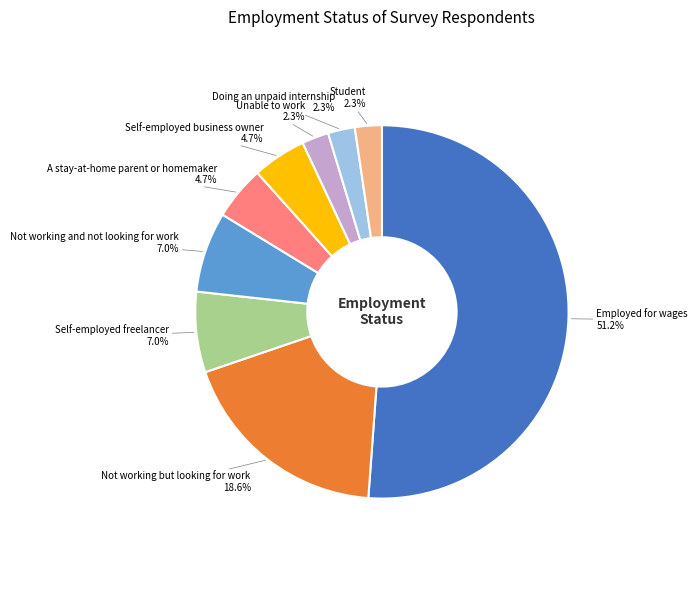

Is there any slice that represents more than half of the pie?

Yes